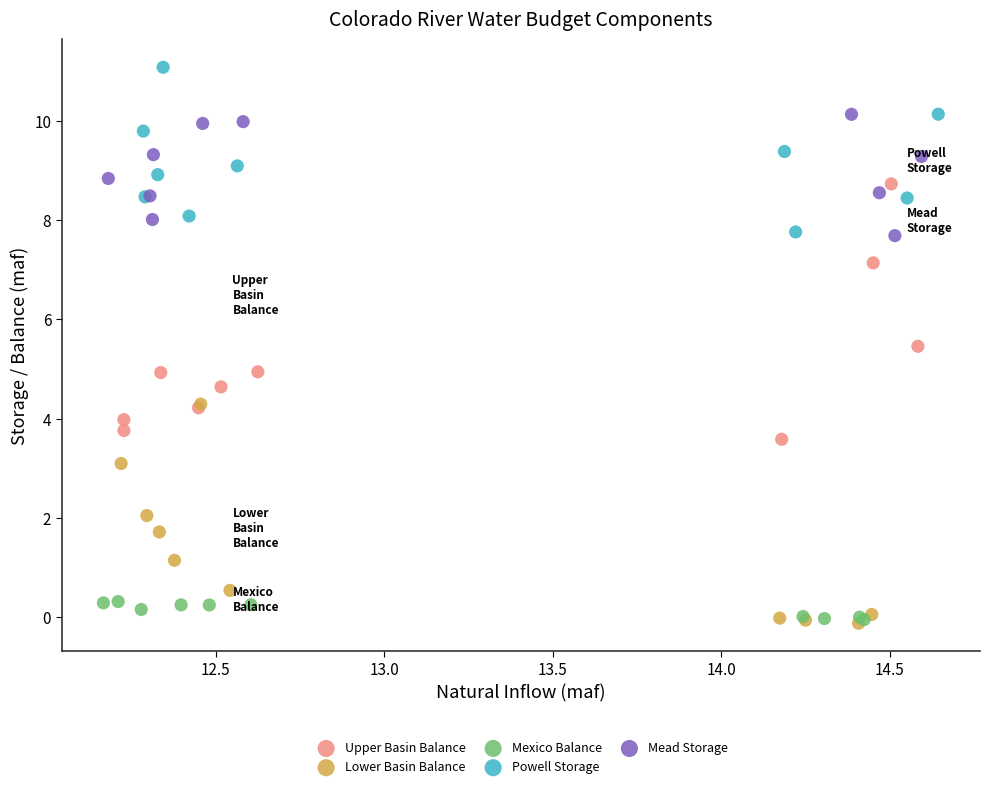

Which series reaches the maximum Y coordinate?

Powell Storage